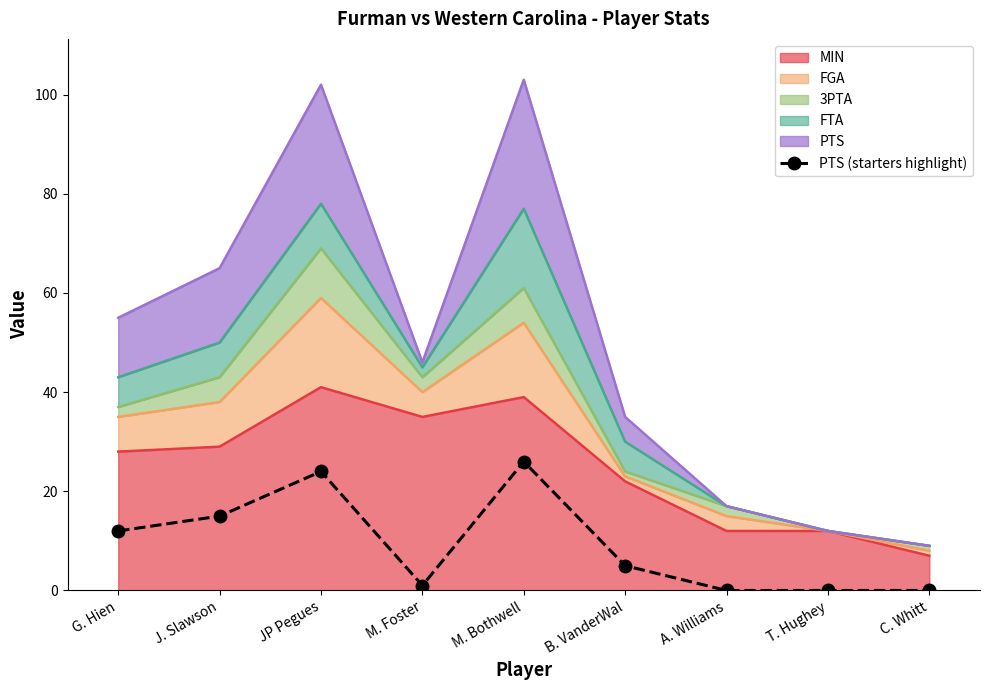

Reading left to right, extract all data points from this chart.

G. Hien=12	J. Slawson=15	JP Pegues=24	M. Foster=1	M. Bothwell=26	B. VanderWal=5	A. Williams=0	T. Hughey=0	C. Whitt=0